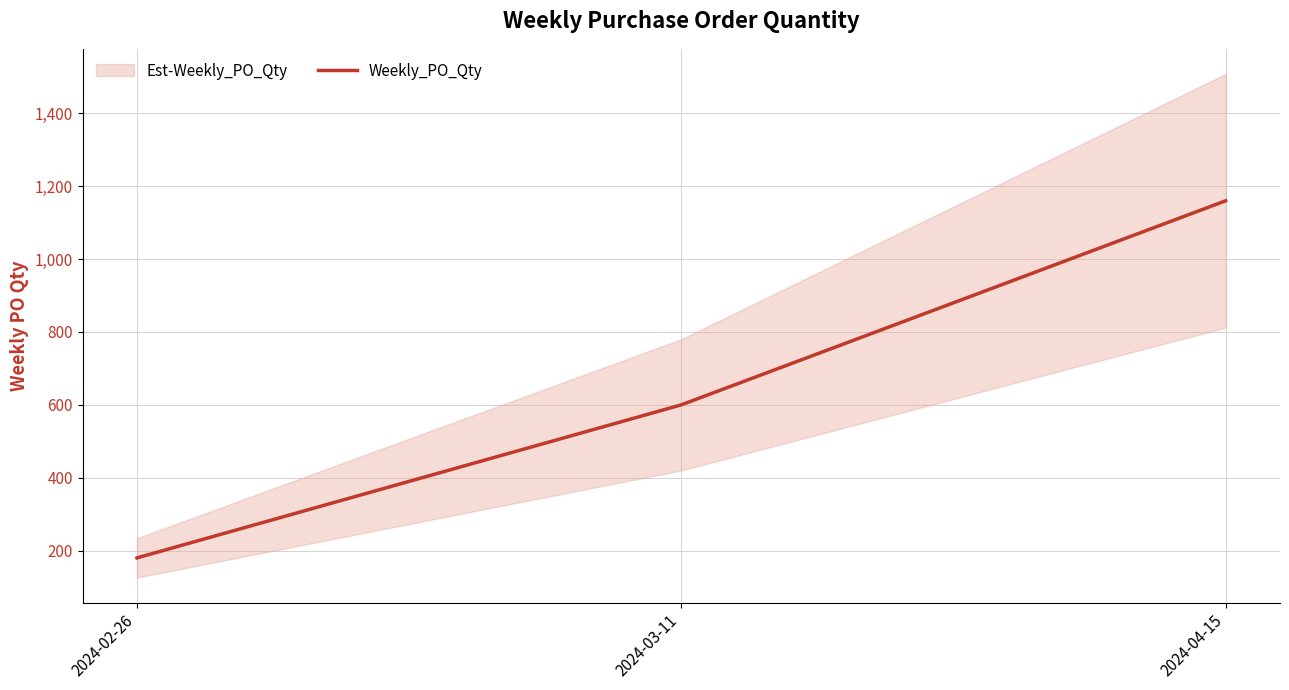

What is the maximum value shown in the chart?

1160